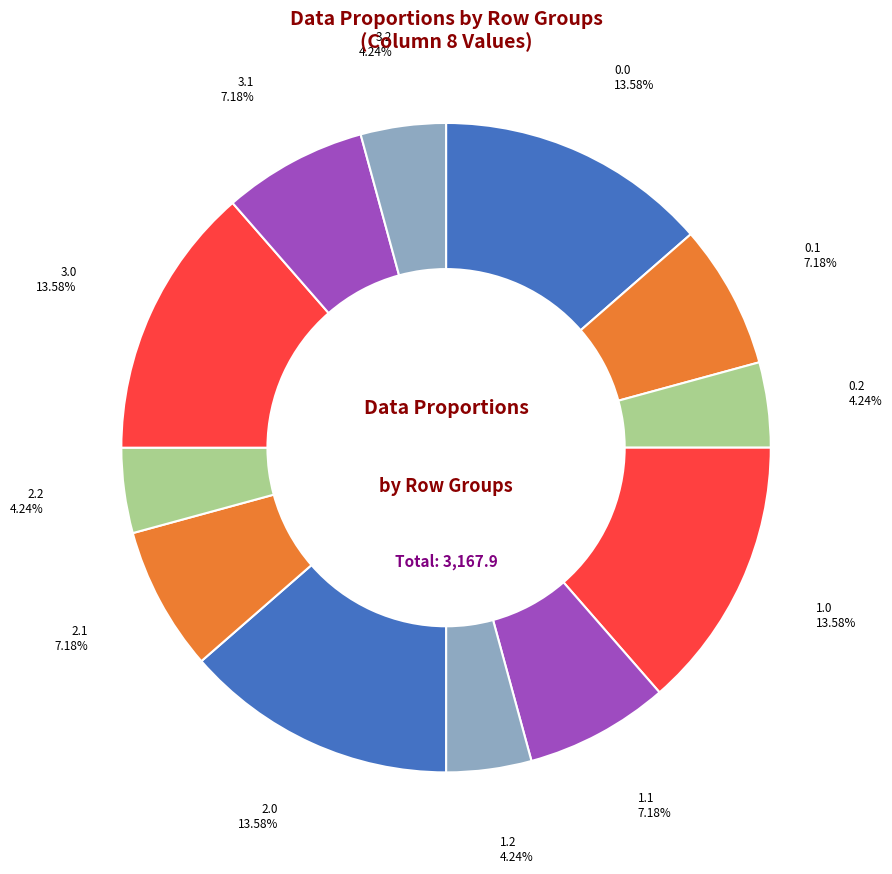

Does any single category account for the majority?

No